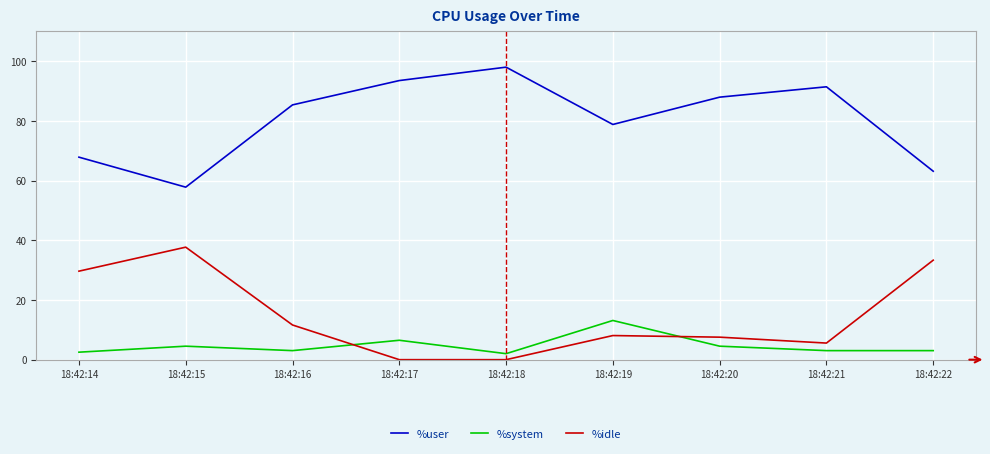

How many distinct data groups are displayed?

3